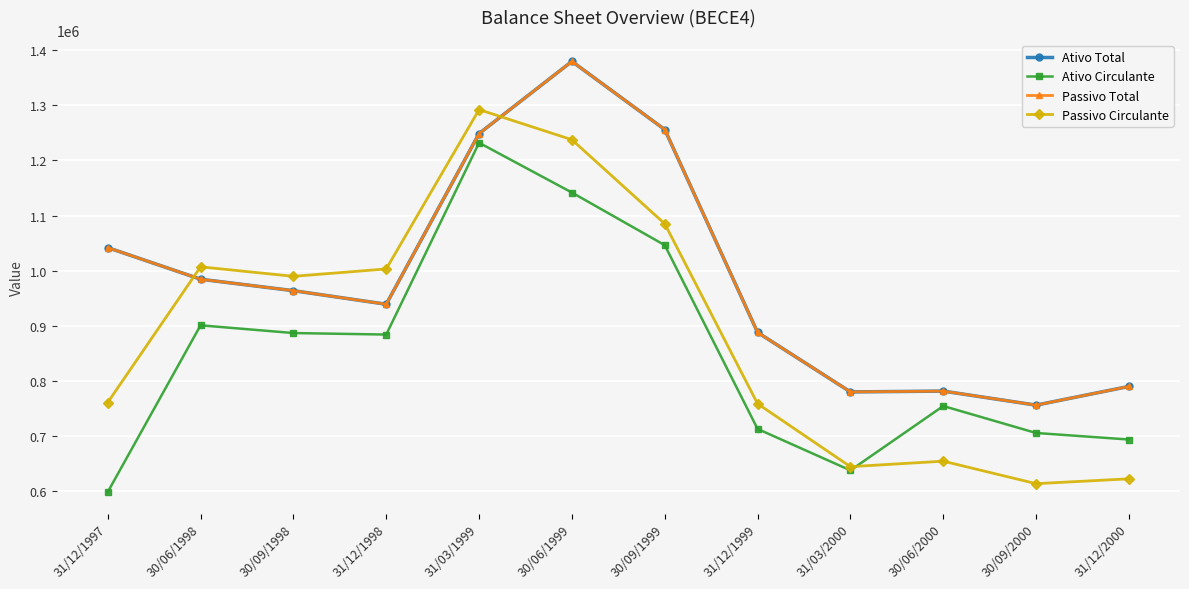

Is this an area chart (filled region under the line)?

No